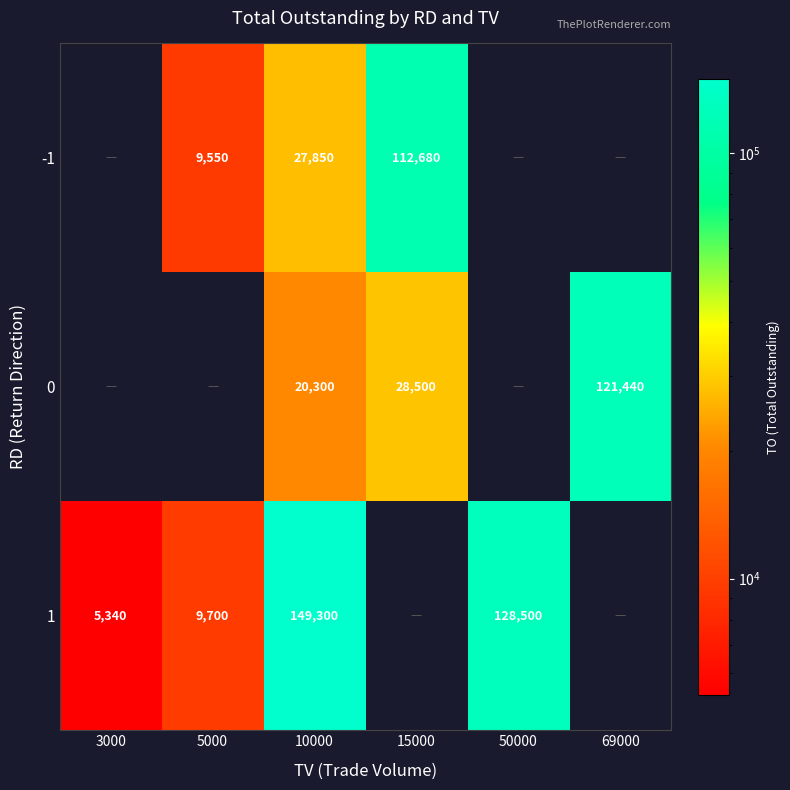

Is the value of 1 at 10000 greater than the value of 0 at 15000?

Yes